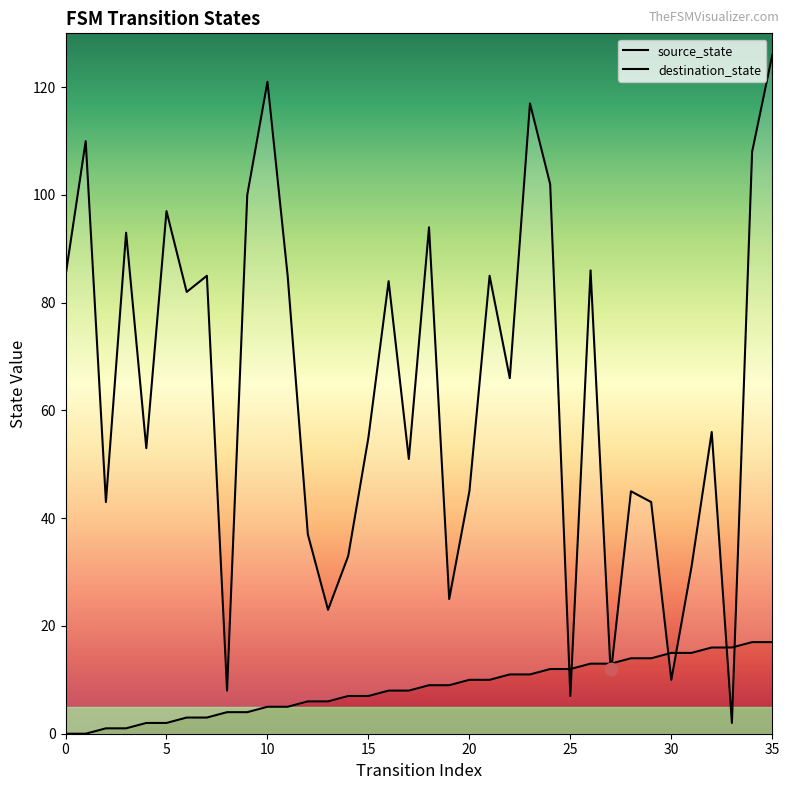

Which series reaches the minimum Y coordinate?

source_state